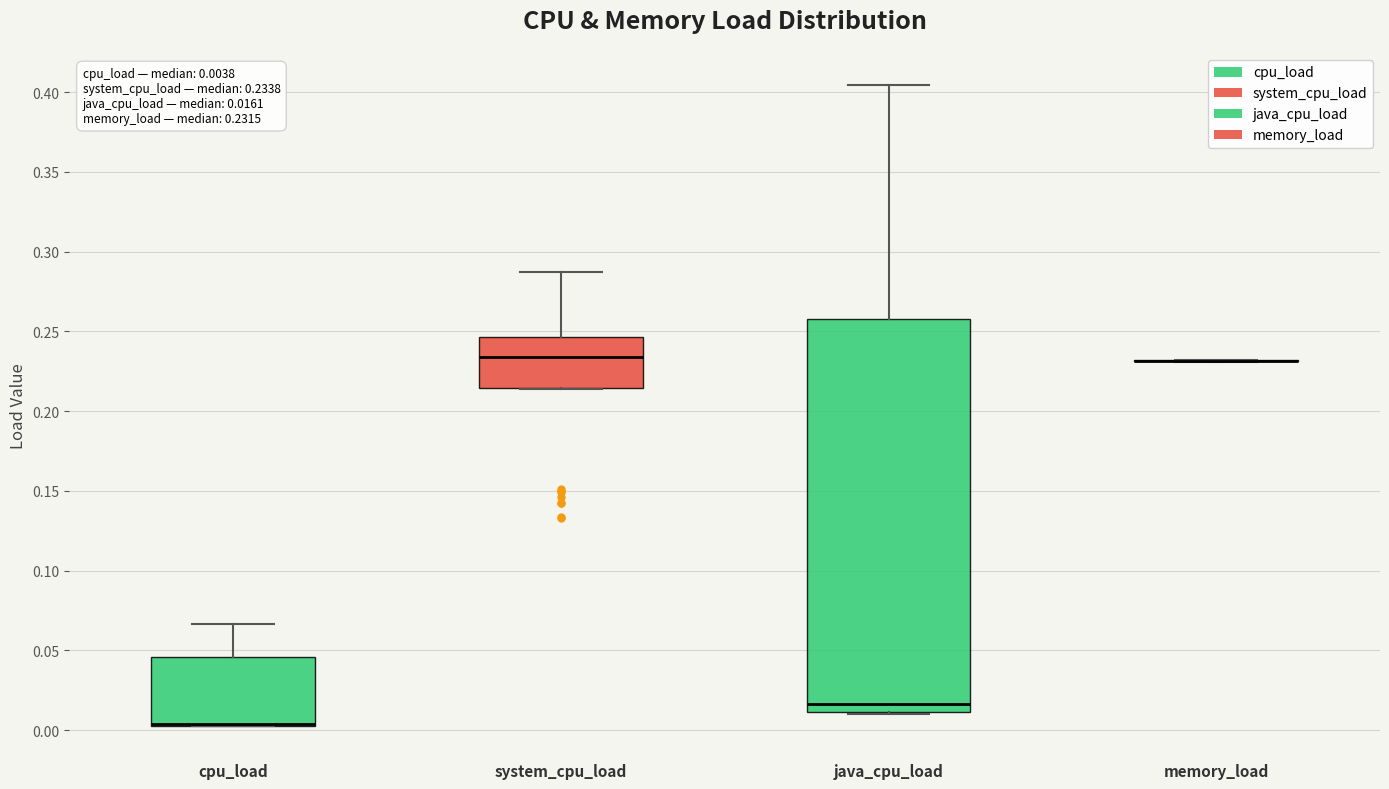

Comparing the boxes themselves (not the whiskers), which one is the tallest?

java_cpu_load